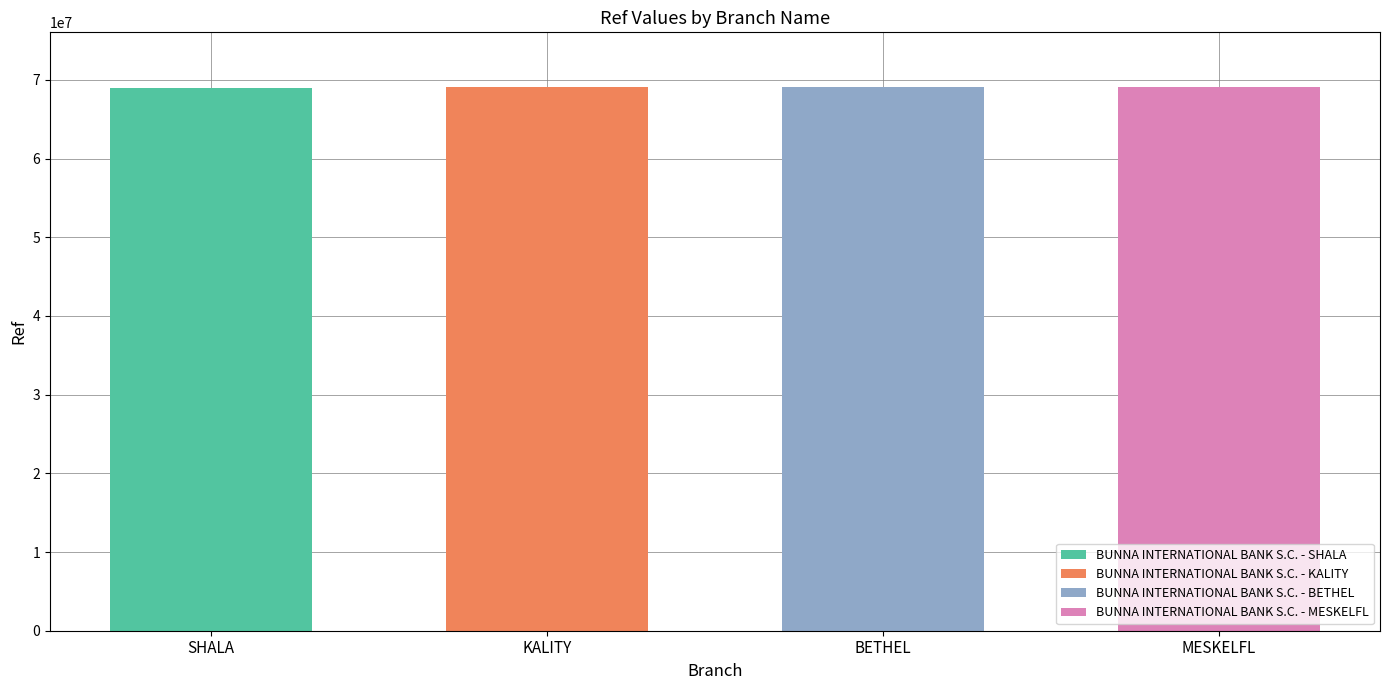

The value at BUNNA INTERNATIONAL BANK S.C. - MESKELFL is 69135822. True or false?

True